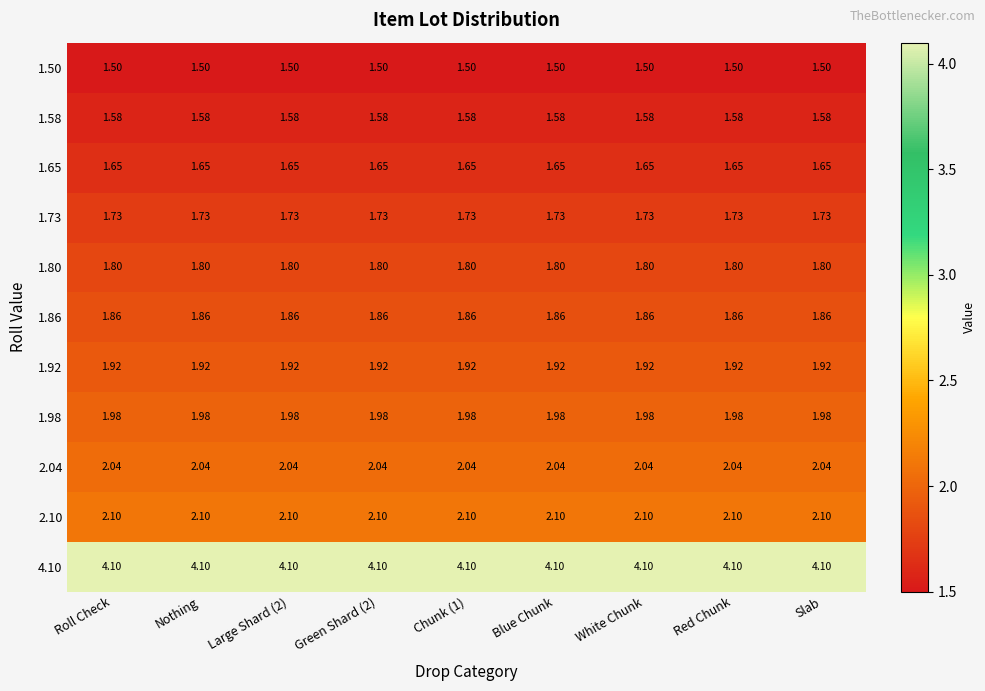

Is the value of 2.04 at Green Shard (2) greater than the value of 1.80 at Blue Chunk?

Yes